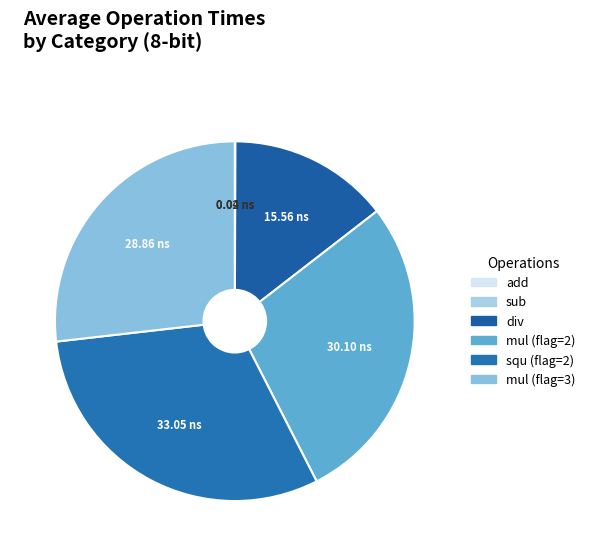

How many slices are in this pie chart?

6